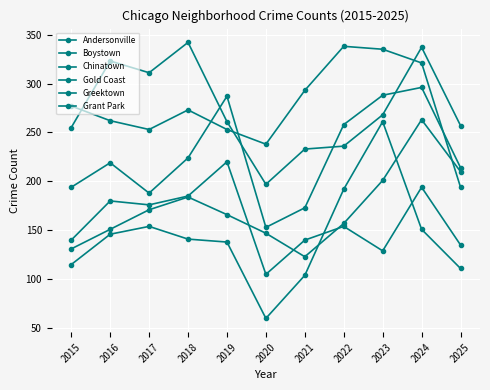

Does the chart have visible grid lines?

Yes